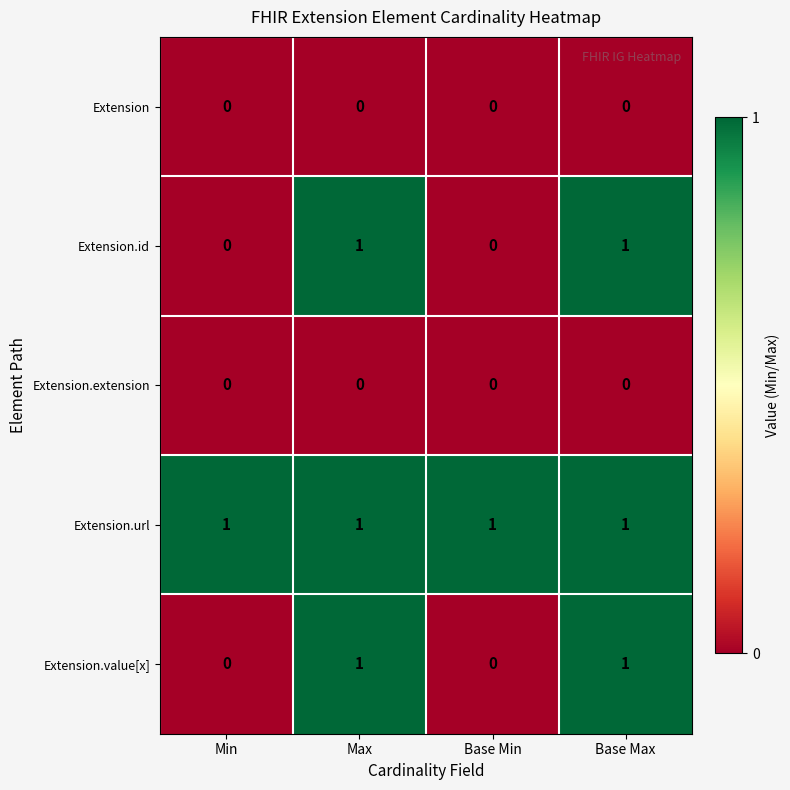

What is the maximum value shown in the chart?

1